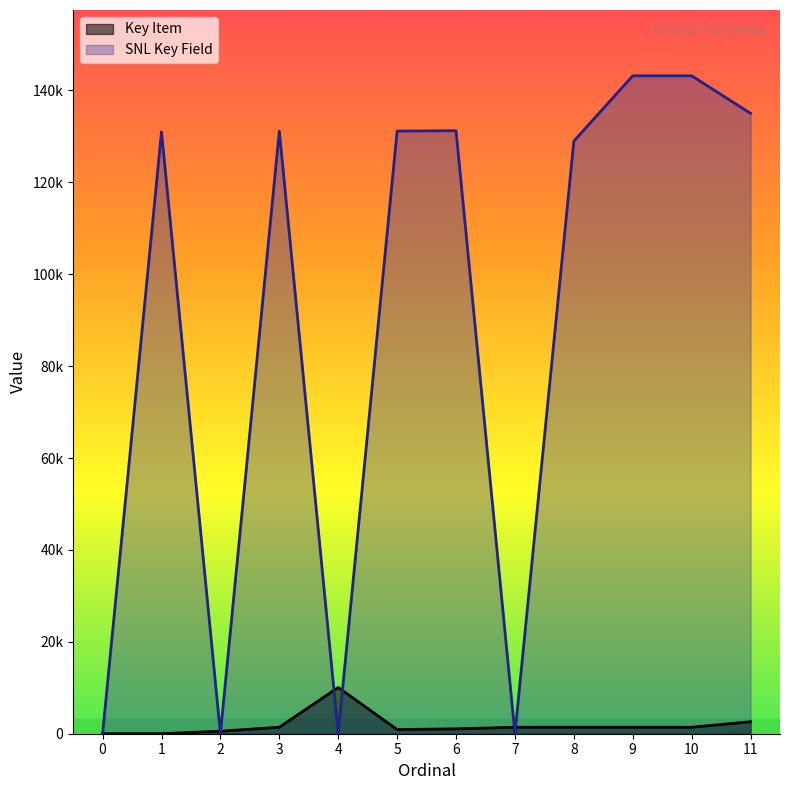

How many categories are shown in the chart?

12